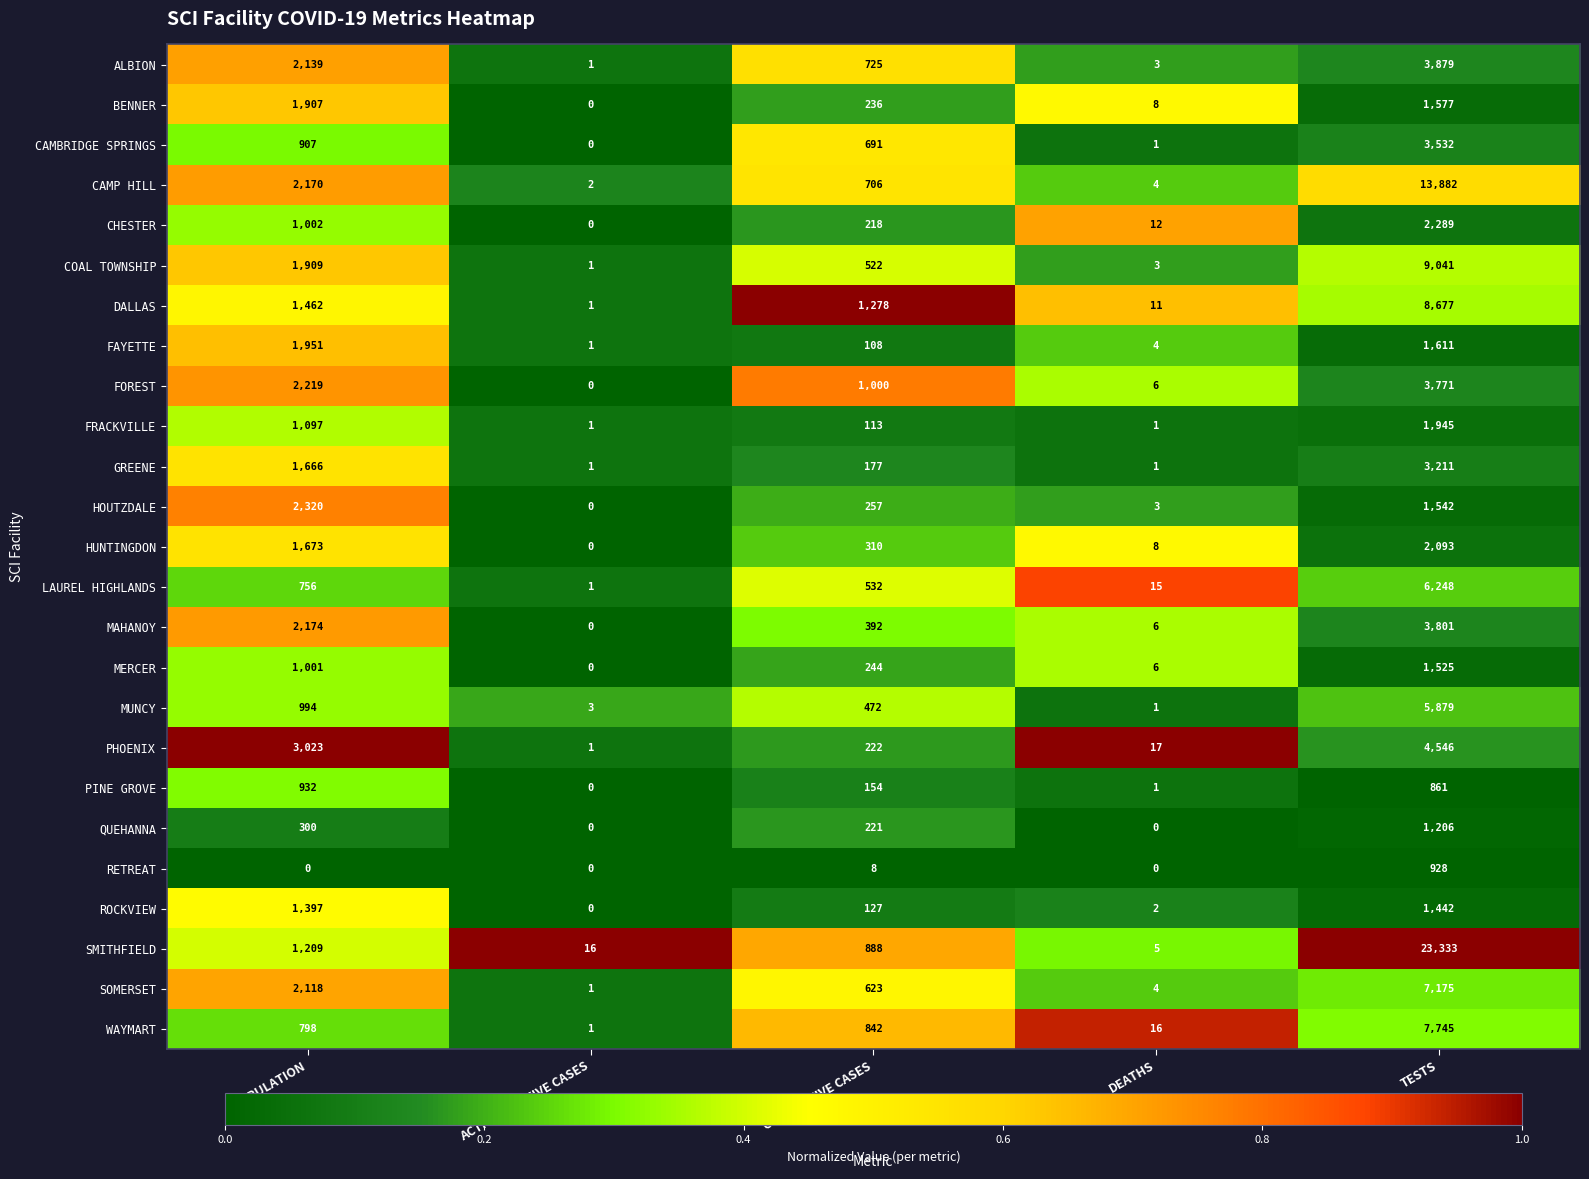

Is it true that COAL TOWNSHIP equals 9041 at TESTS?

True